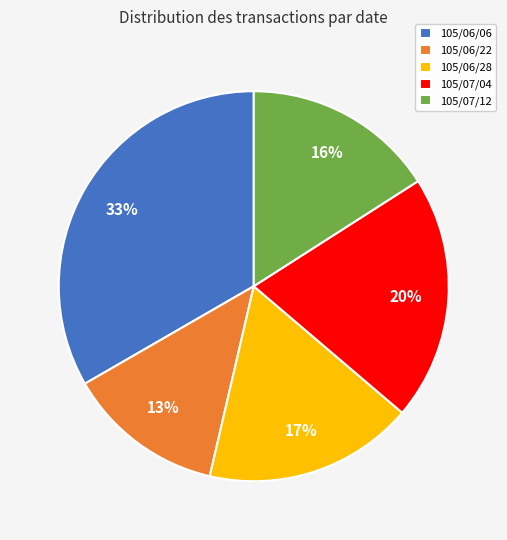

Is 105/06/22 the majority of the pie?

No